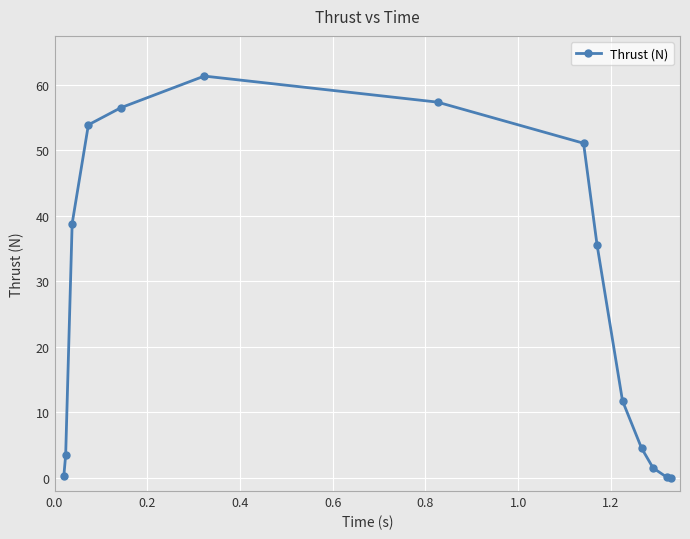

What is the sum of all values?

376.2